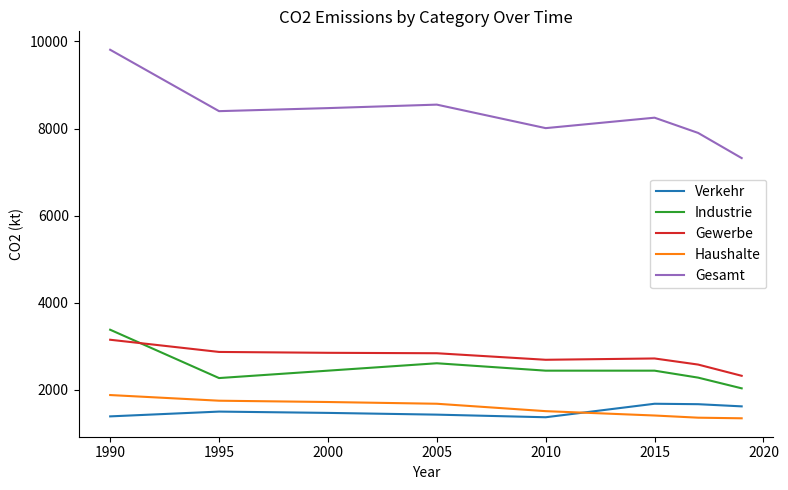

Which series has the largest range (max minus min)?

Gesamt